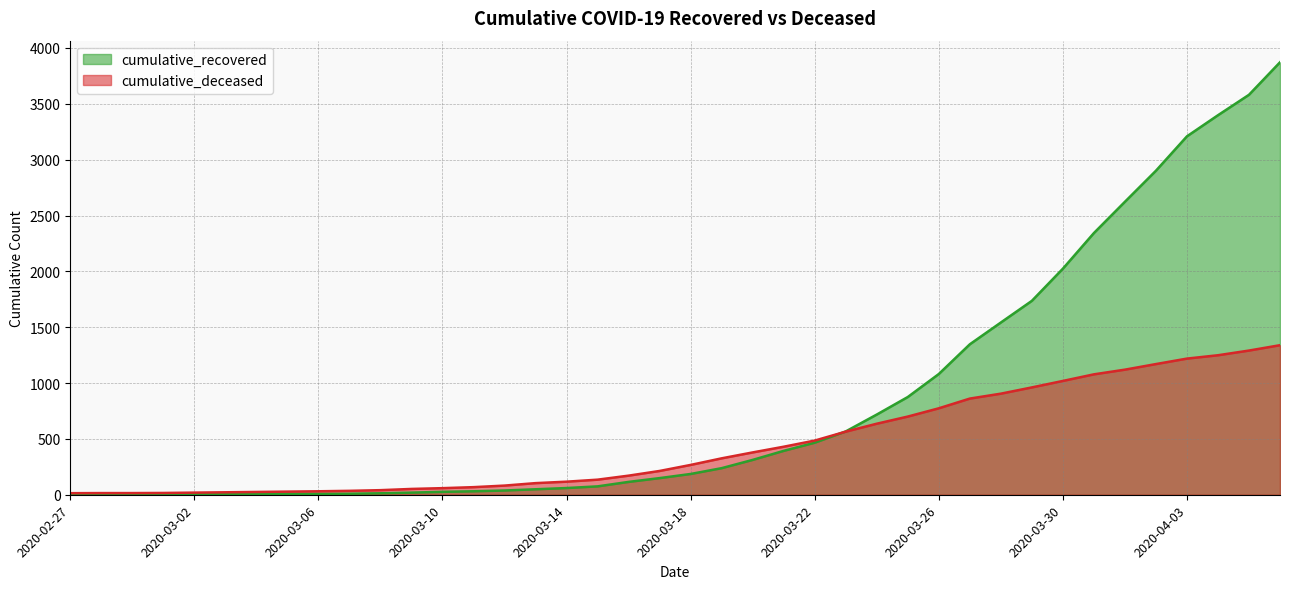

Which series ends up on top after the final intersection of cumulative_deceased and cumulative_recovered?

cumulative_recovered